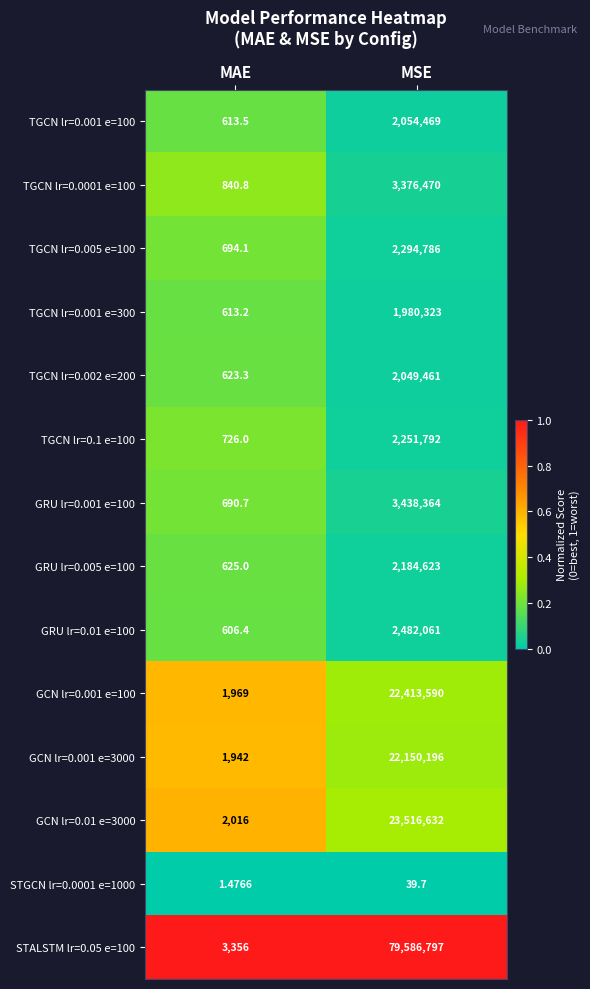

At which category is the sum across all series the highest?

MSE